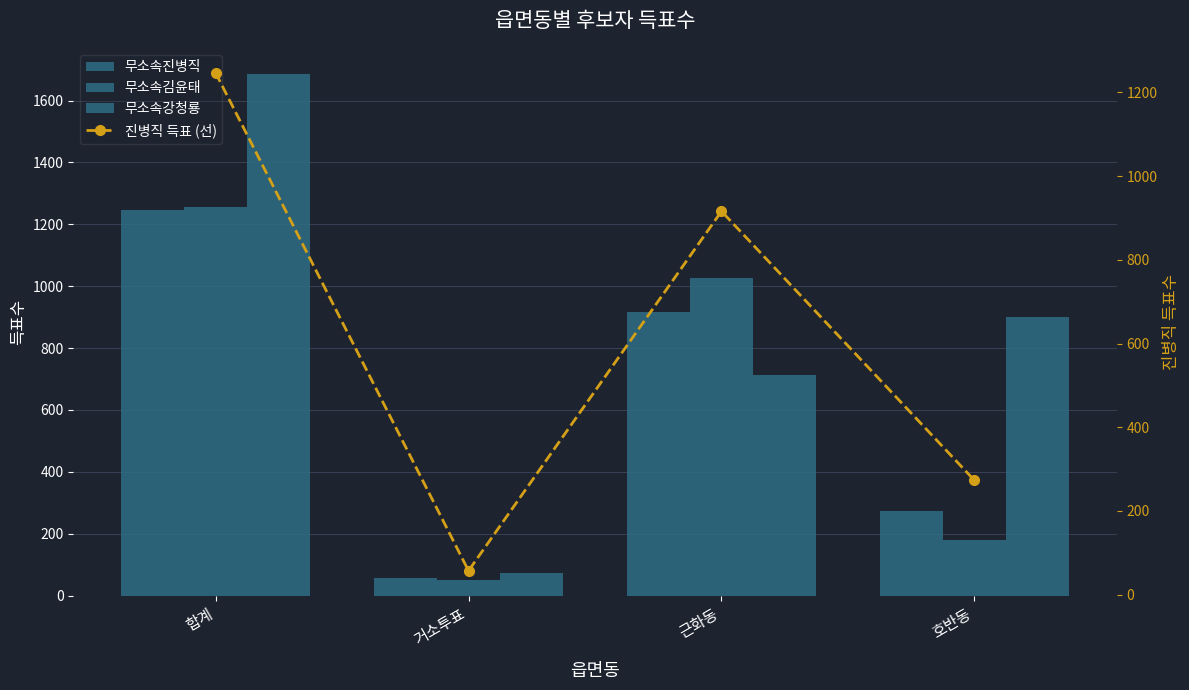

How many categories are shown in the chart?

4